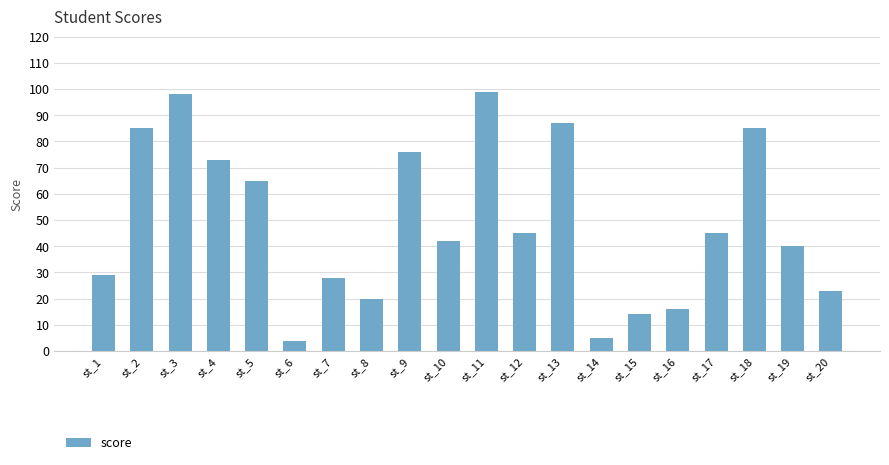

How many data points are less than 45?

10